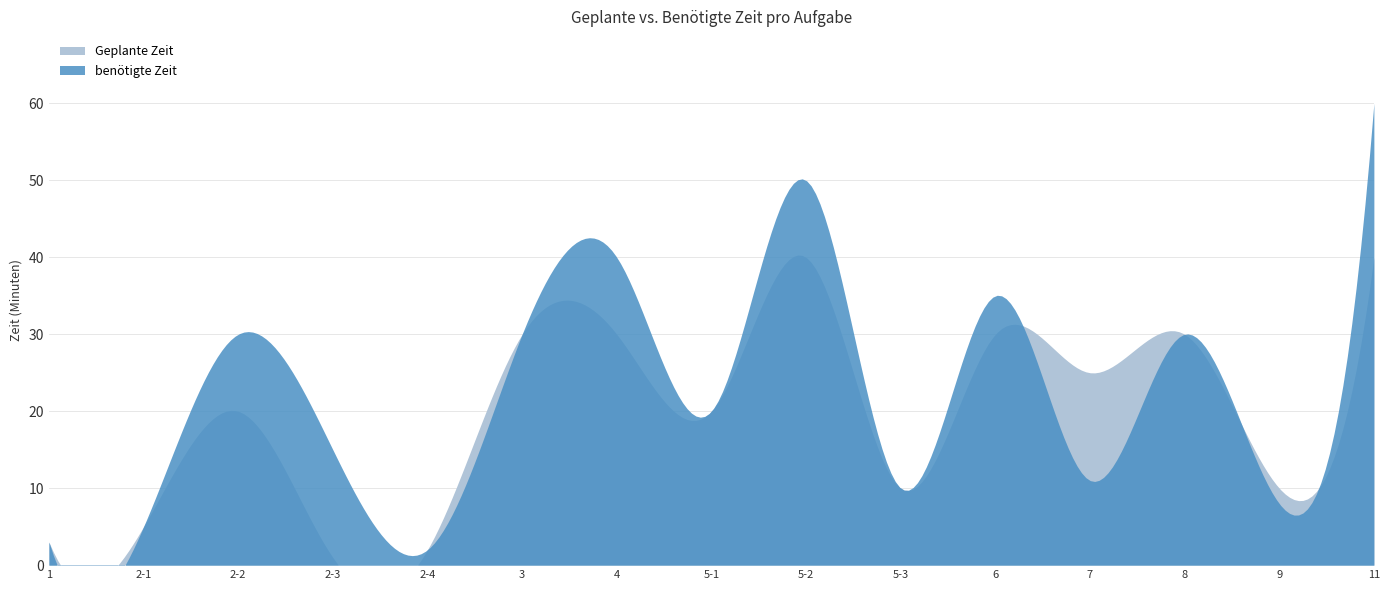

Reading left to right, list all the values displayed in this chart.

Geplante Zeit: 1=3	2-1=5	2-2=20	2-3=1	2-4=2	3=30	4=30	5-1=20	5-2=40	5-3=10	6=30	7=25	8=30	9=10	11=40
benötigte Zeit: 1=3	2-1=5	2-2=30	2-3=15	2-4=2	3=30	4=40	5-1=20	5-2=50	5-3=10	6=35	7=11	8=30	9=8	11=60